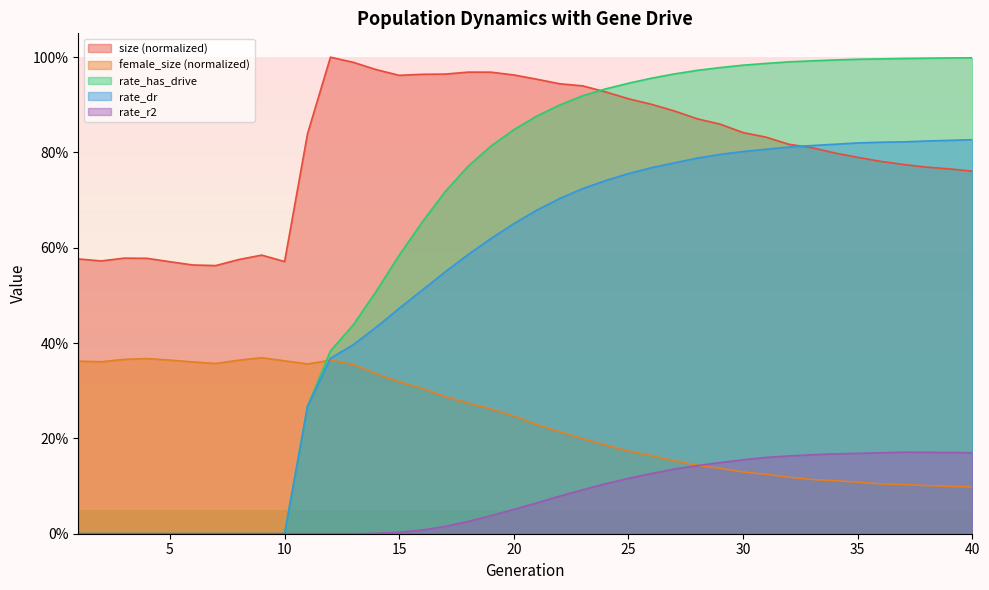

At how many categories does at least one series exceed 0?

40